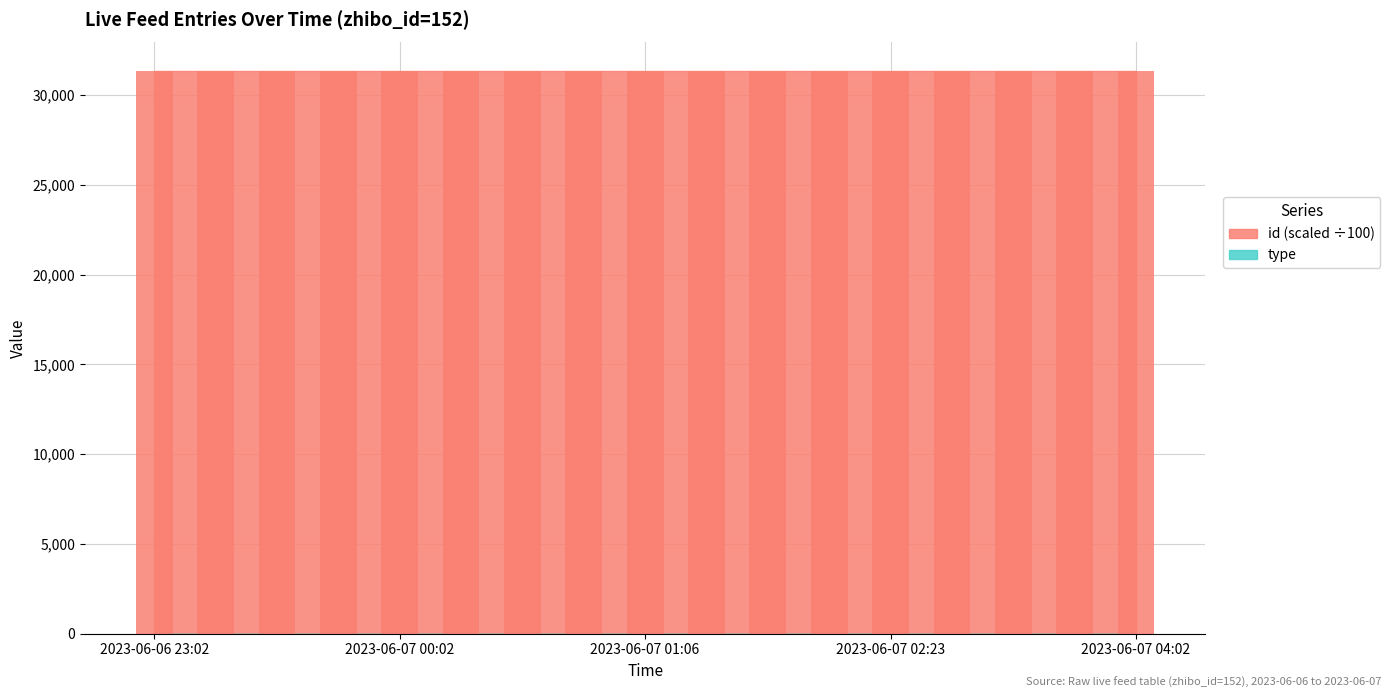

At 2023-06-07 02:23, list the series in order from largest to smallest.

id, type